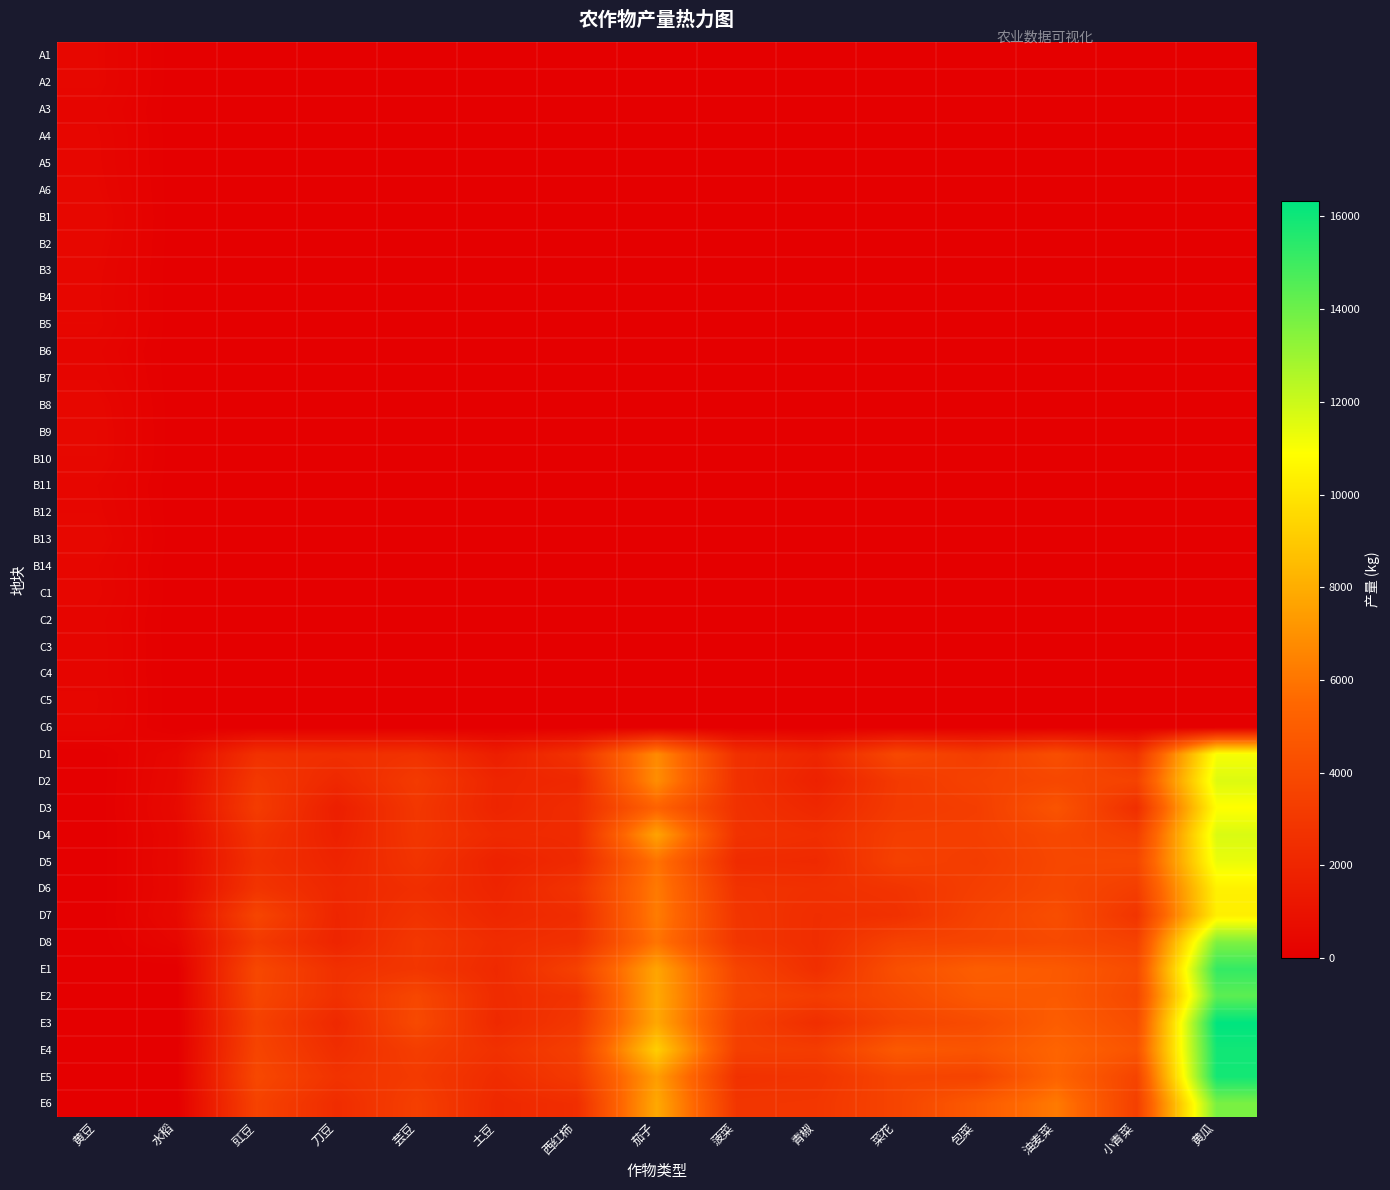

At 菜花, list the series in order from smallest to largest.

A1, A2, A3, A4, A5, A6, B1, B2, B3, B4, B5, B6, B7, B8, B9, B10, B11, B12, B13, B14, C1, C2, C3, C4, C5, C6, D7, D6, D2, D3, D4, D5, D8, E3, E6, E5, D1, E2, E1, E4